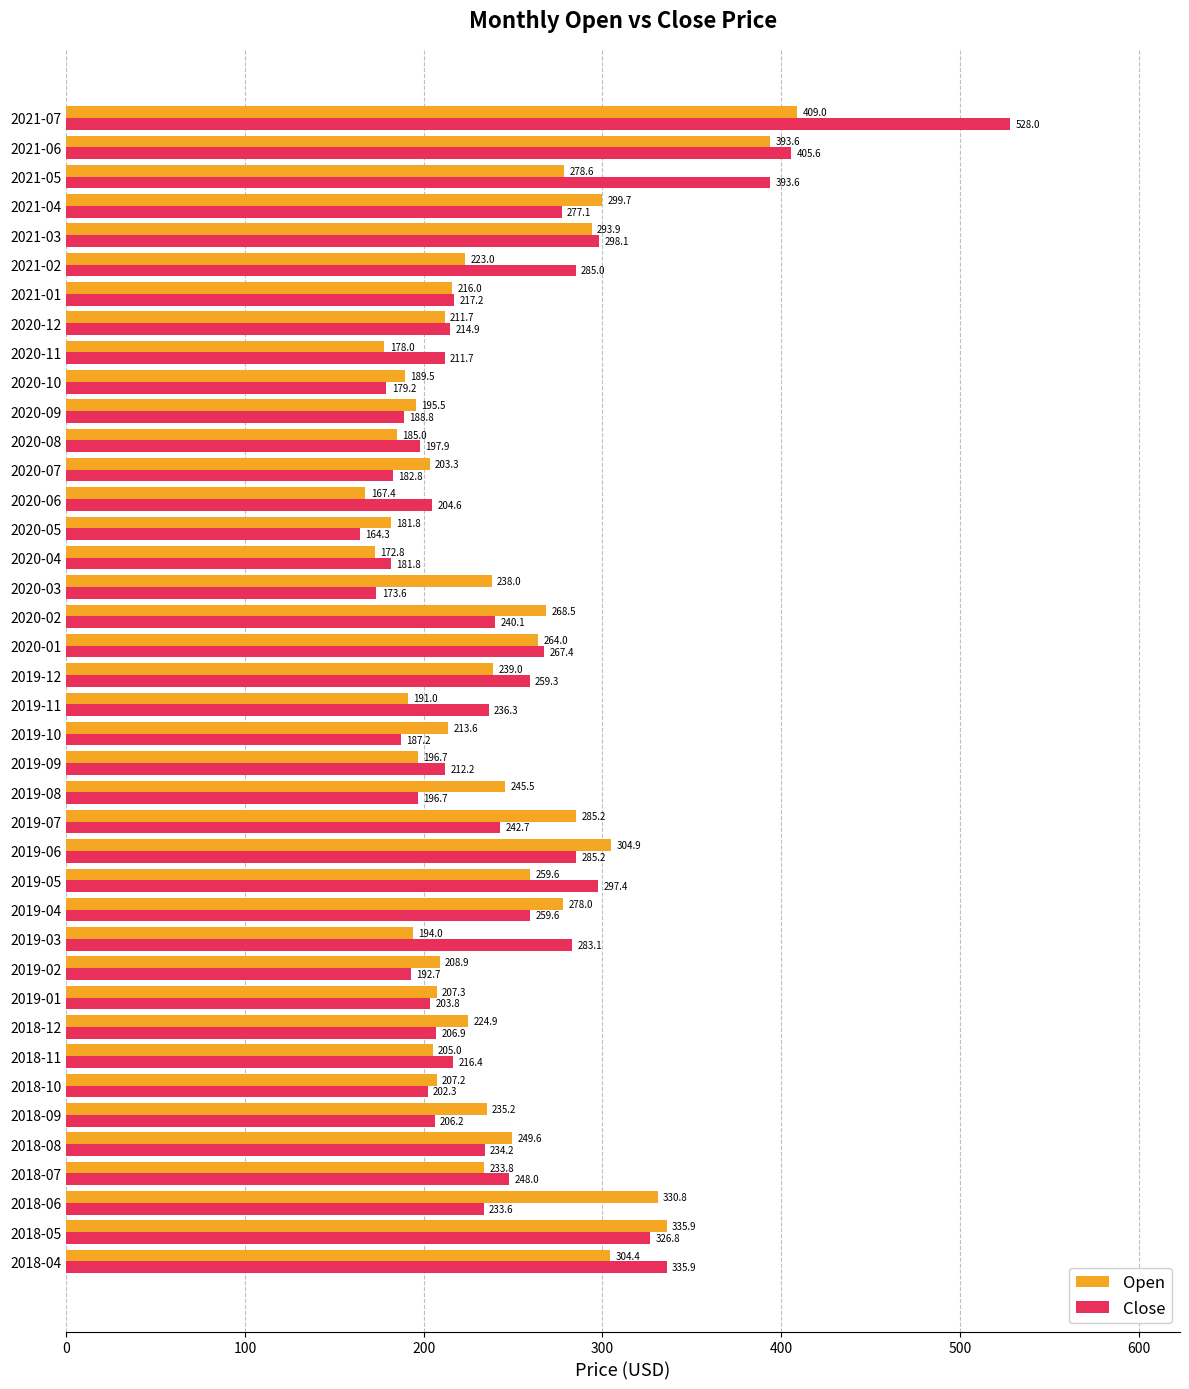

Rank the series by their average value, from highest to lowest.

Close, Open